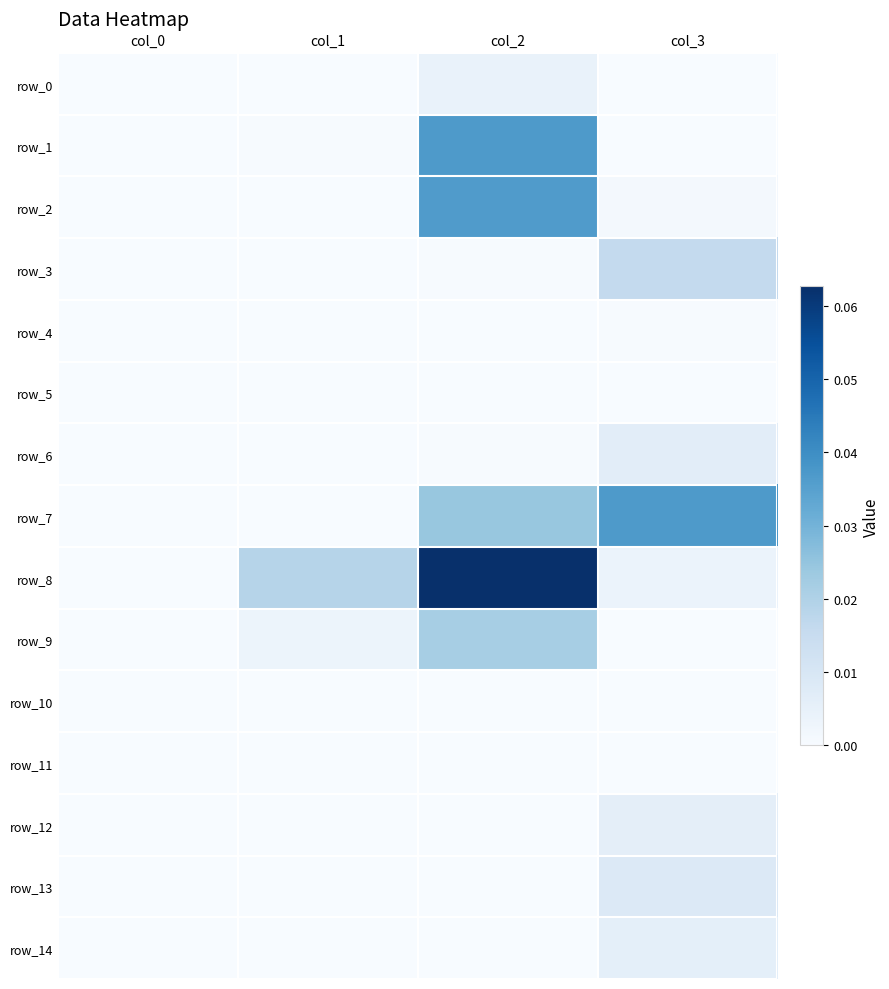

Between col_0 and col_1, which series saw the biggest shift?

row_8